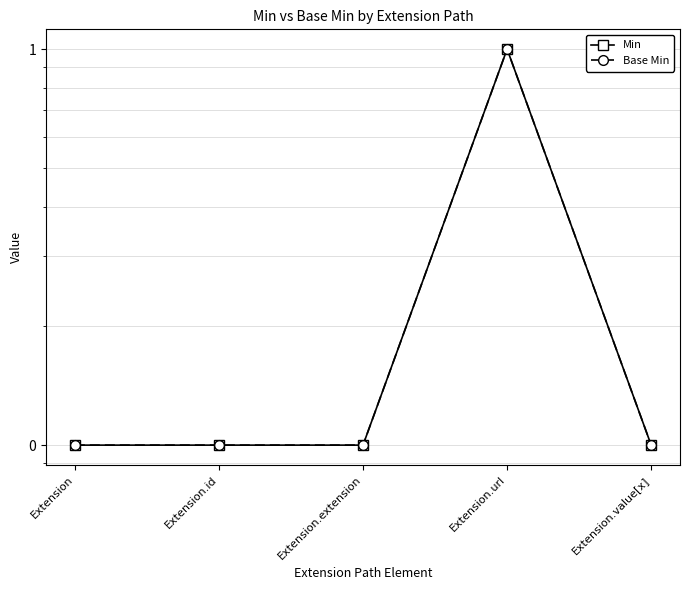

At Extension.url, list the series in order from largest to smallest.

Min, Base Min